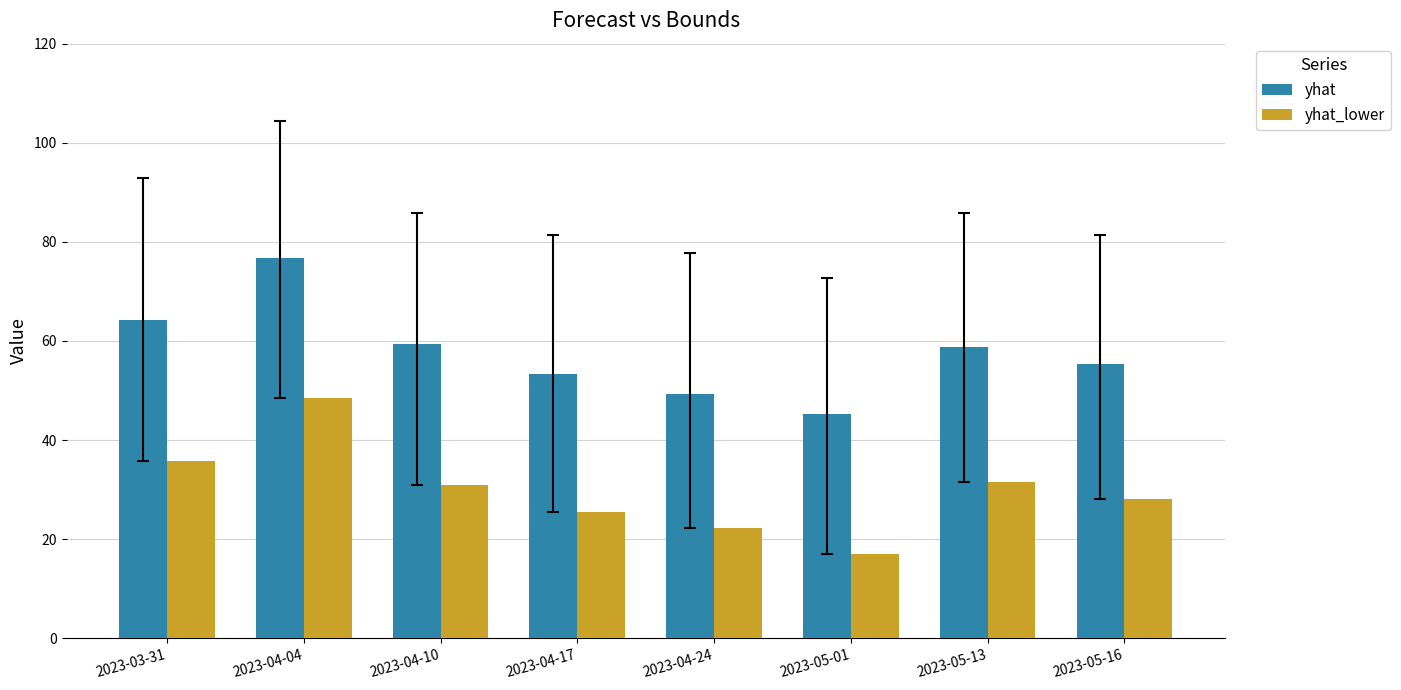

What are all the series names shown in the legend?

yhat, yhat_lower